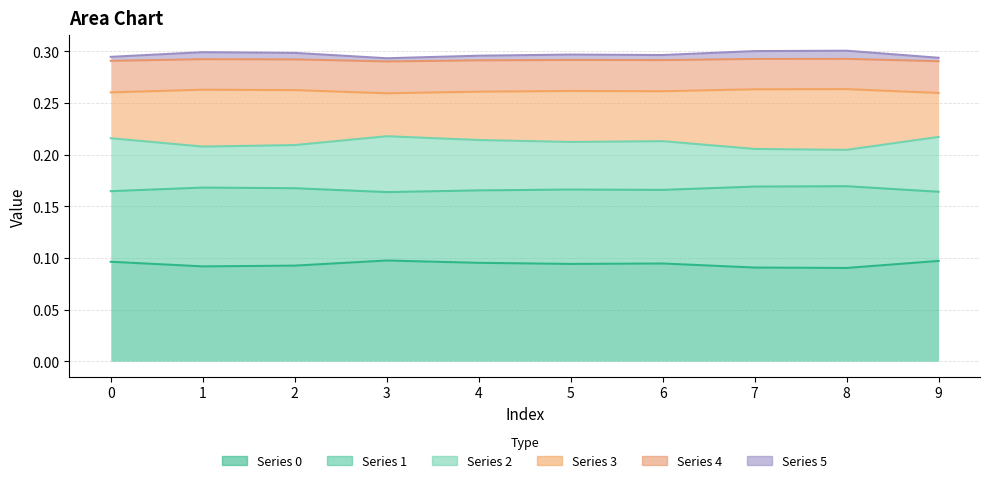

Which label corresponds to the largest value in the chart?

8